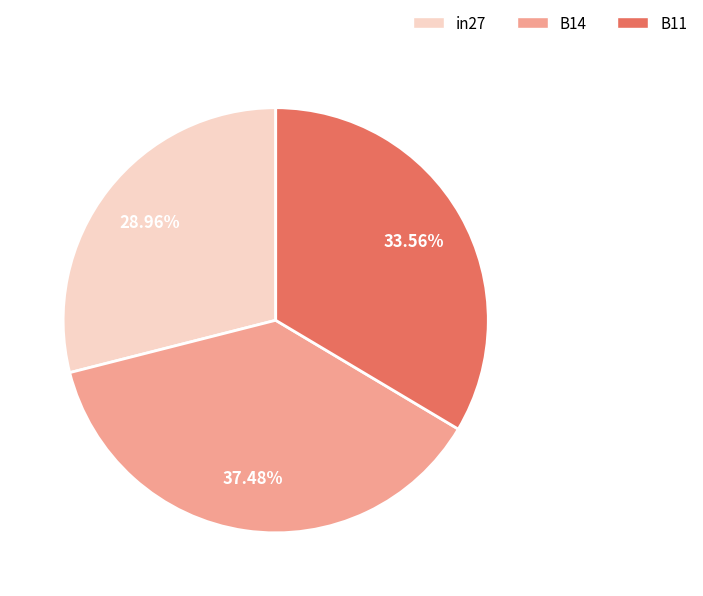

Which category has the biggest portion of the pie?

B14